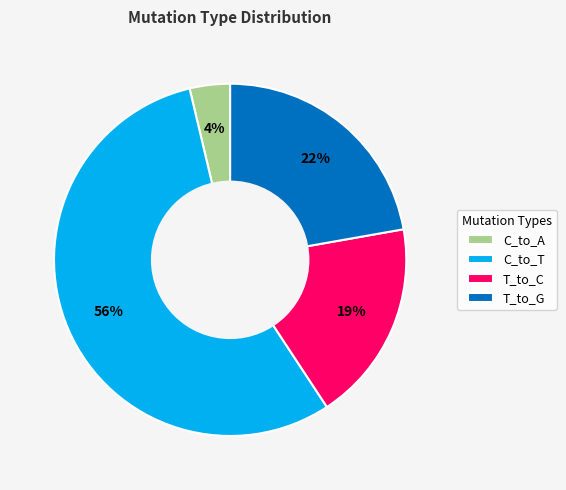

True or false: C_to_A accounts for 4% of the total.

True